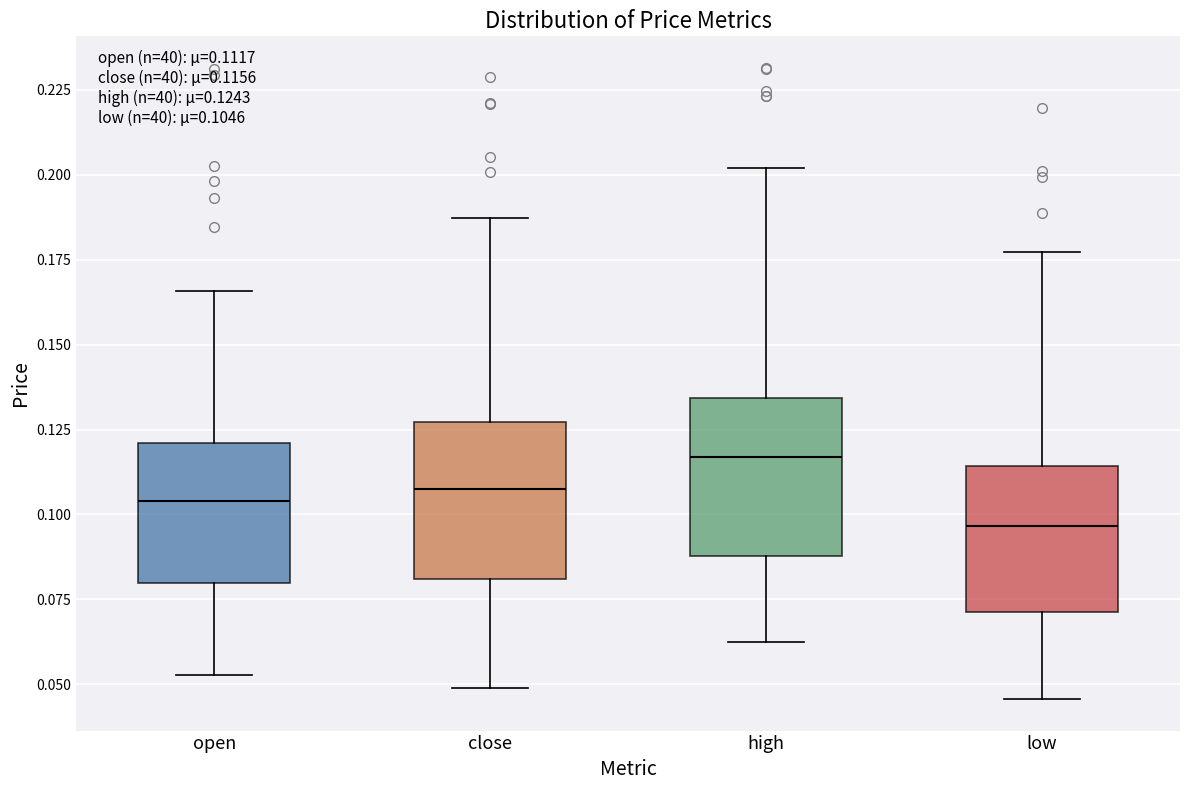

Which box has the lowest median line?

low